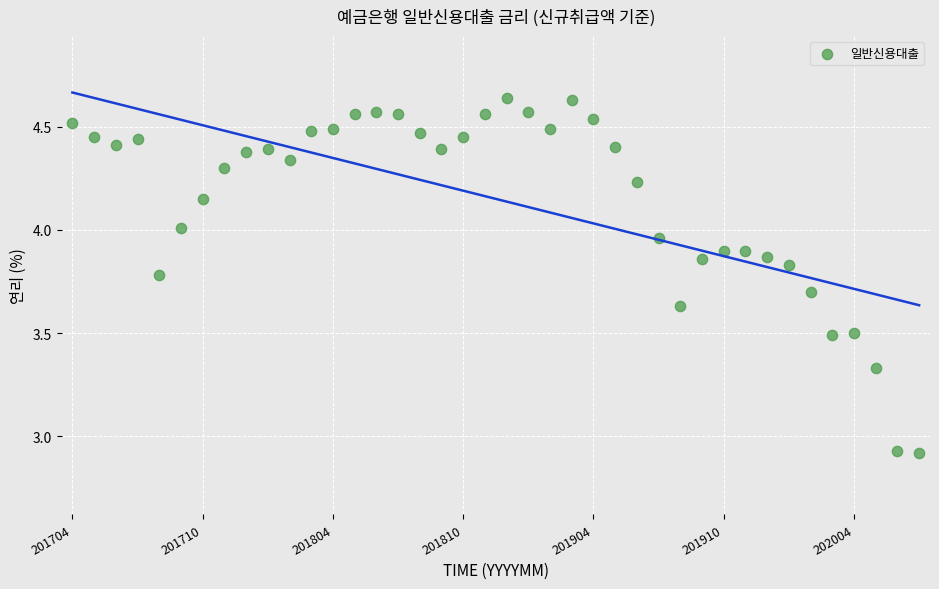

What is the range of Y values (max minus min)?

1.7